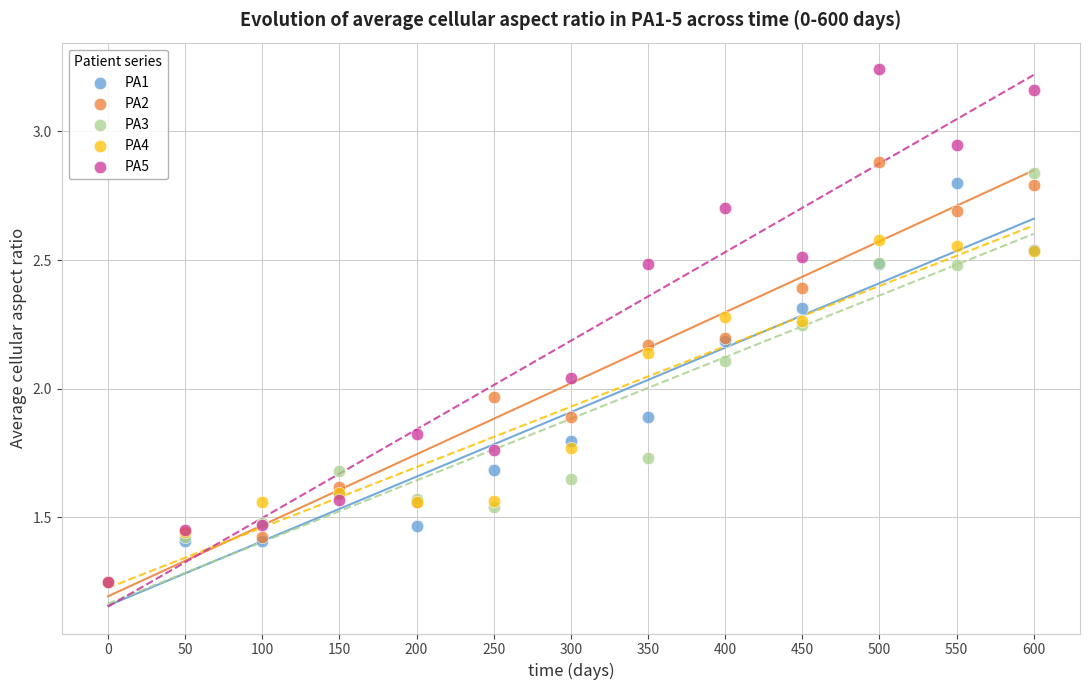

What are all the series names shown in the legend?

PA1, PA2, PA3, PA4, PA5